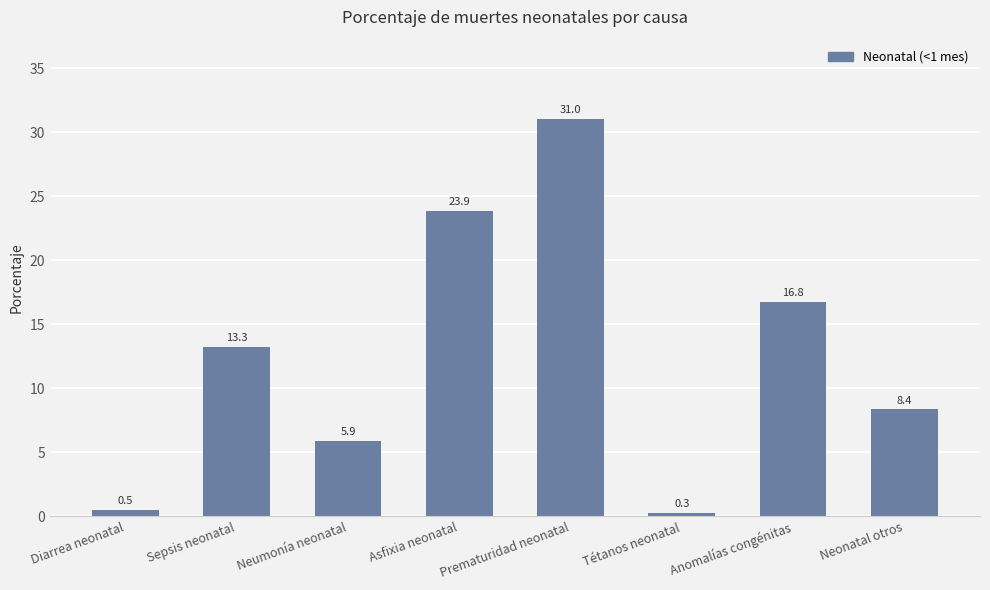

How many bars are there in total?

8